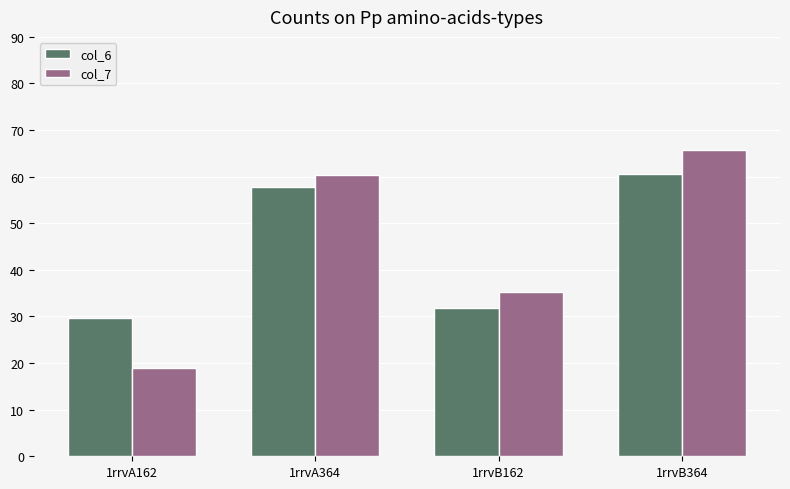

At which label does col_7 reach its minimum?

1rrvA162